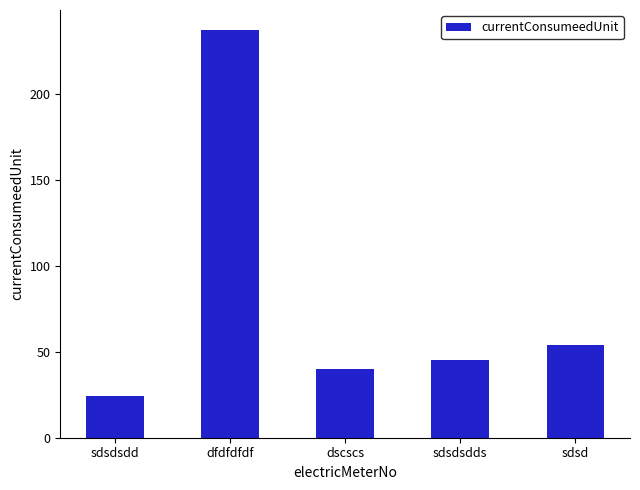

How many data points does each series have?

5